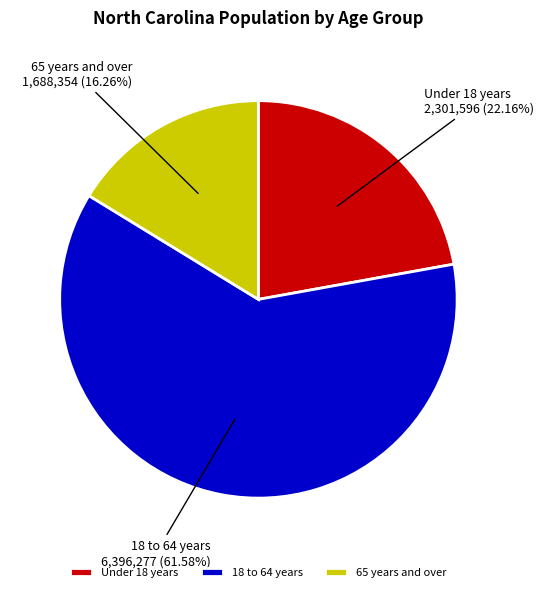

What is the ratio of the value at 18 to 64 years to the value at Under 18 years?

2.8